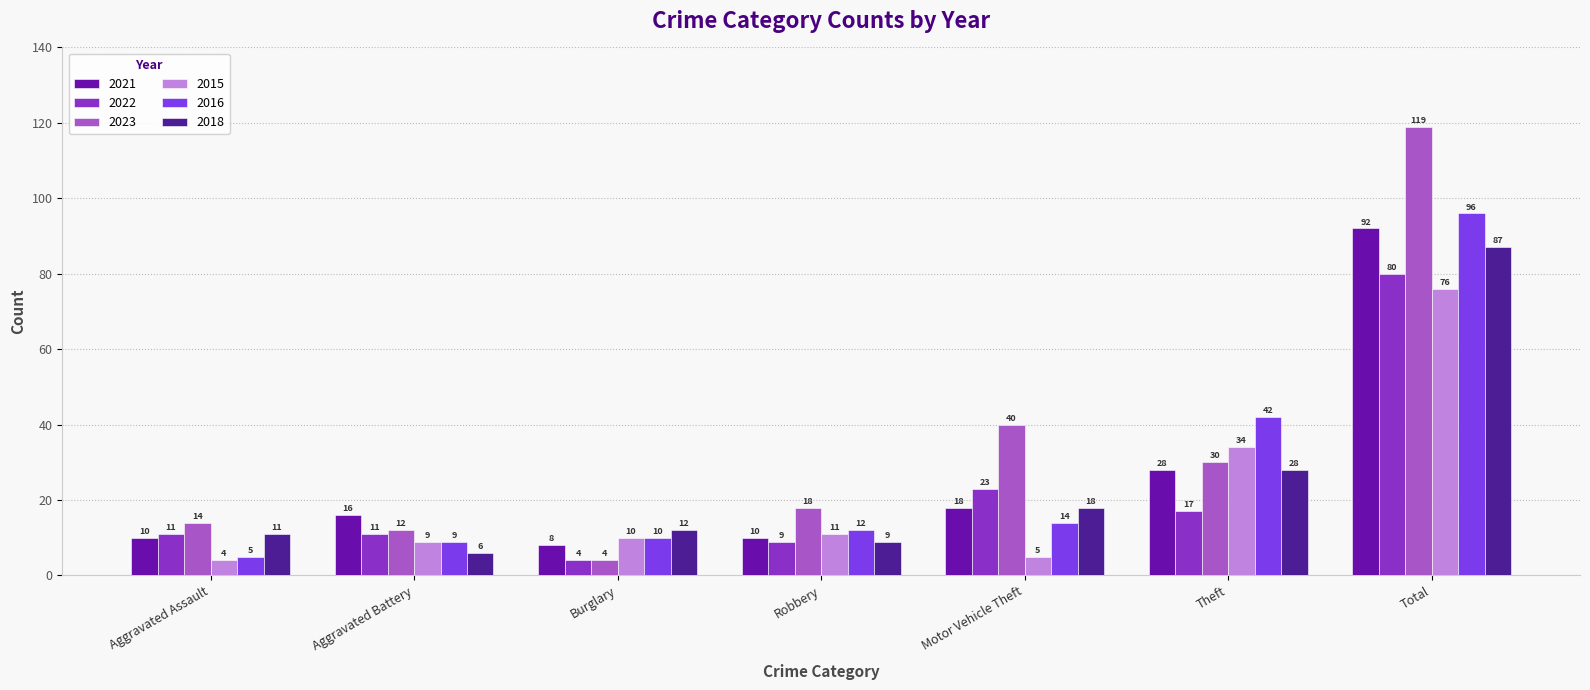

At how many categories does at least one series exceed 71?

1